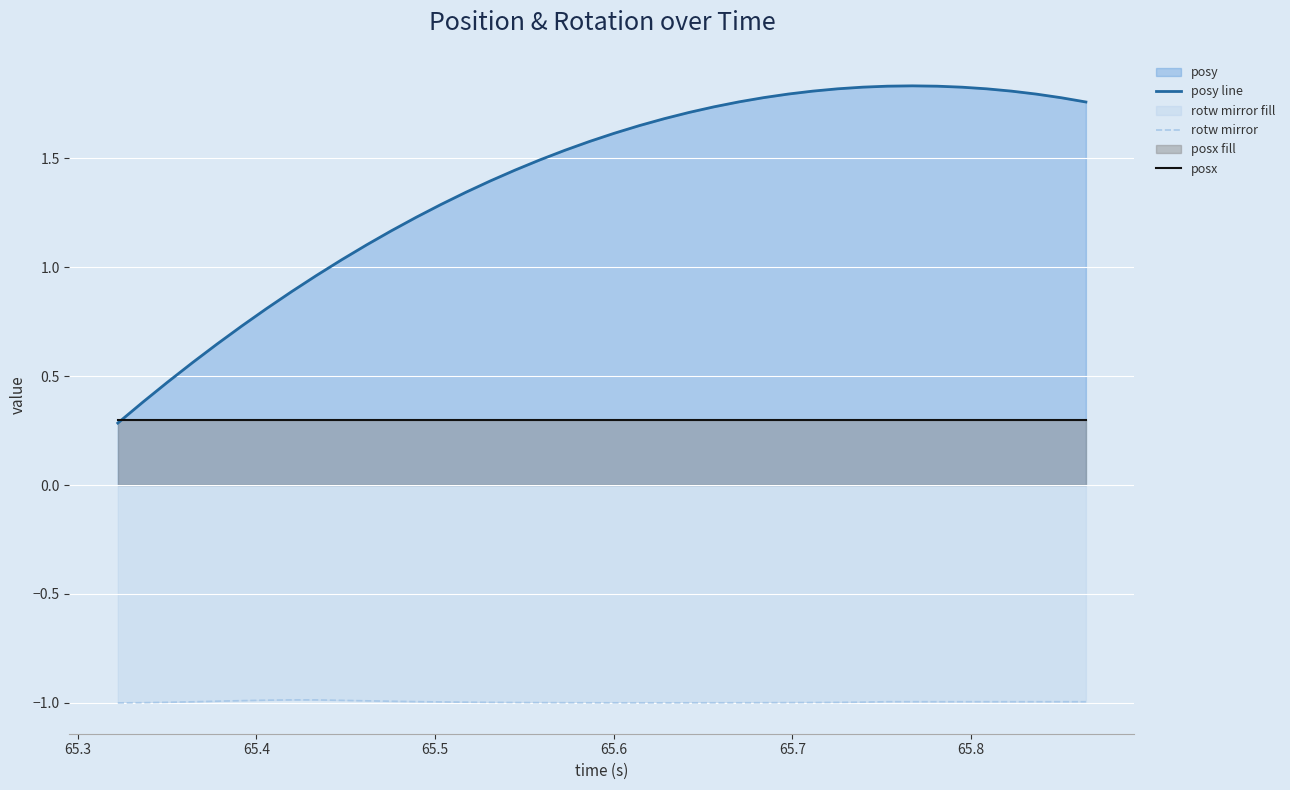

Which series has the largest total across all categories?

posy line